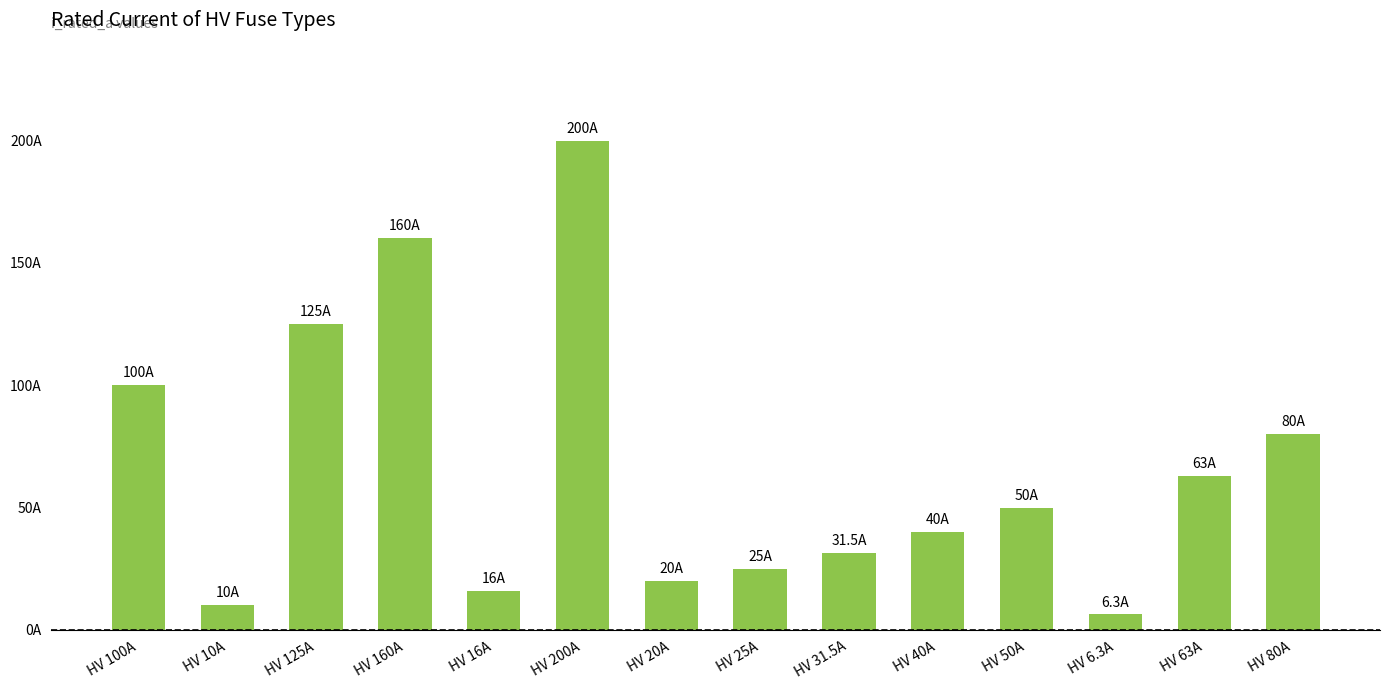

List the labels in order of value, smallest first.

HV 6.3A, HV 10A, HV 16A, HV 20A, HV 25A, HV 31.5A, HV 40A, HV 50A, HV 63A, HV 80A, HV 100A, HV 125A, HV 160A, HV 200A